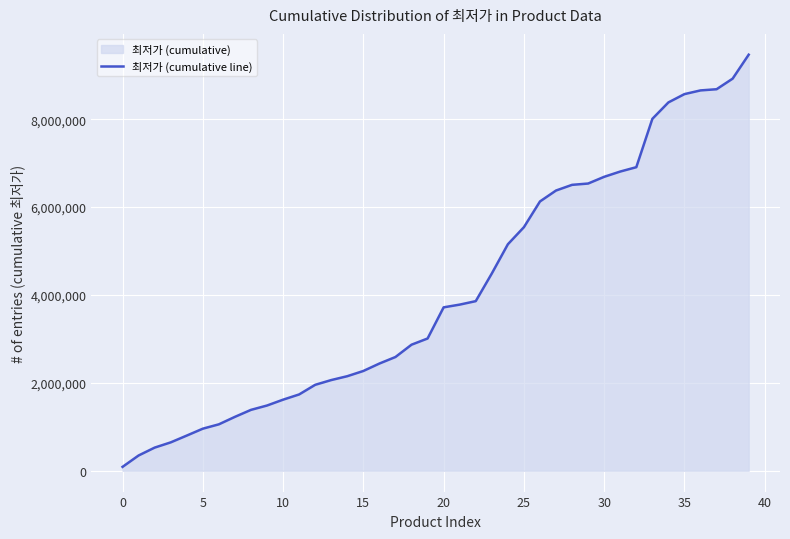

Which category has the highest value across all series?

39